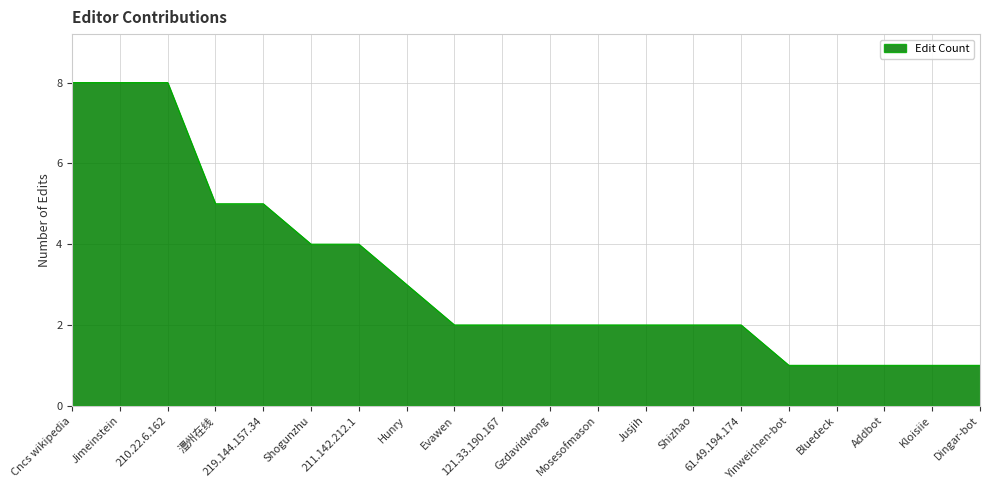

Reading right to left, what are all the values shown in this chart?

1	1	1	1	1	2	2	2	2	2	2	2	3	4	4	5	5	8	8	8